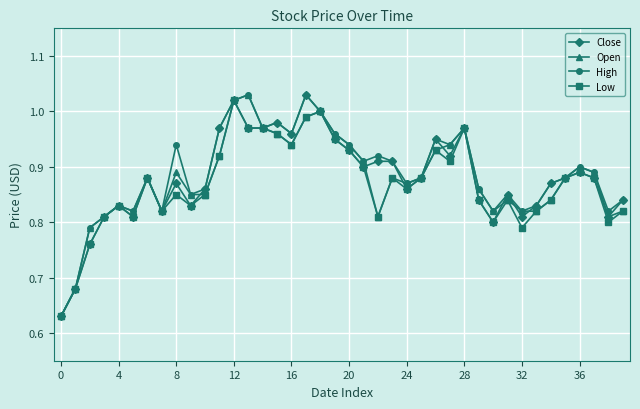

True or false: Open has more than 1 points higher than both neighbors.

True